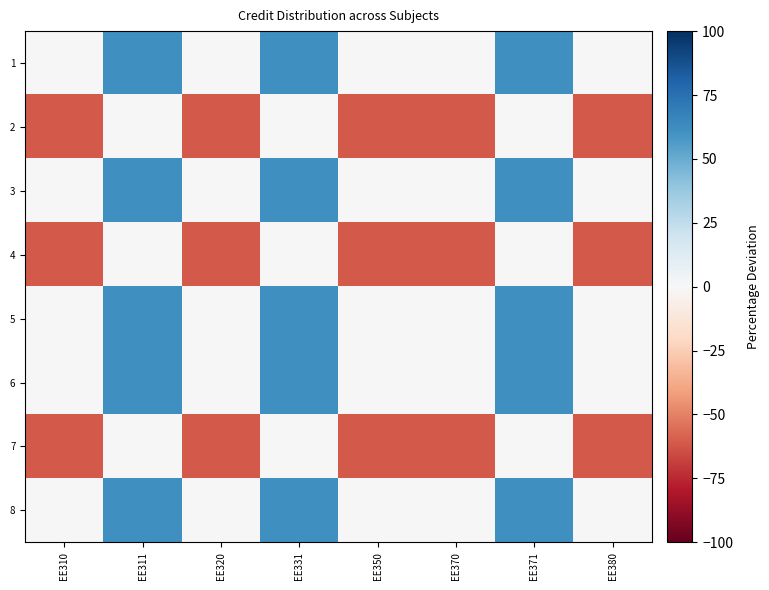

Which series has the largest range (max minus min)?

1